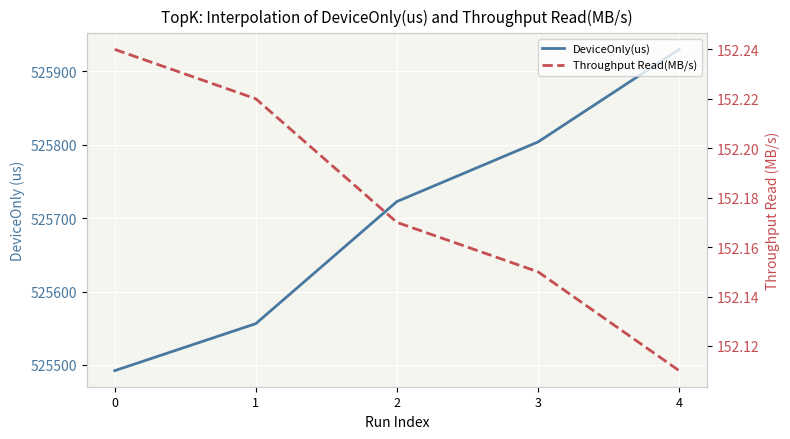

True or false: DeviceOnly(us) has a value of 134288.0 at 2.

False